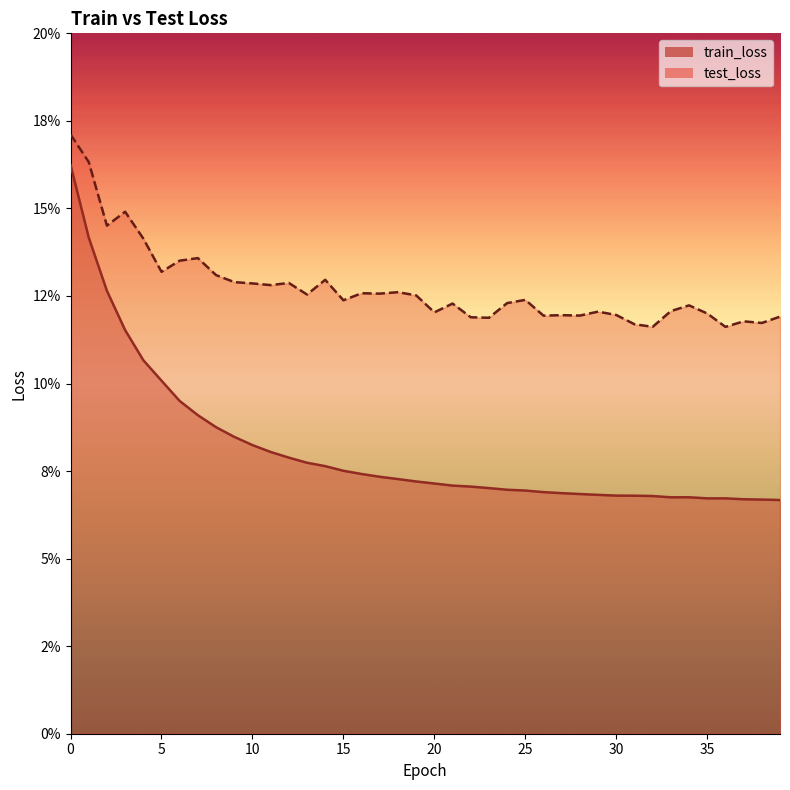

What are all the series names shown in the legend?

train_loss, test_loss